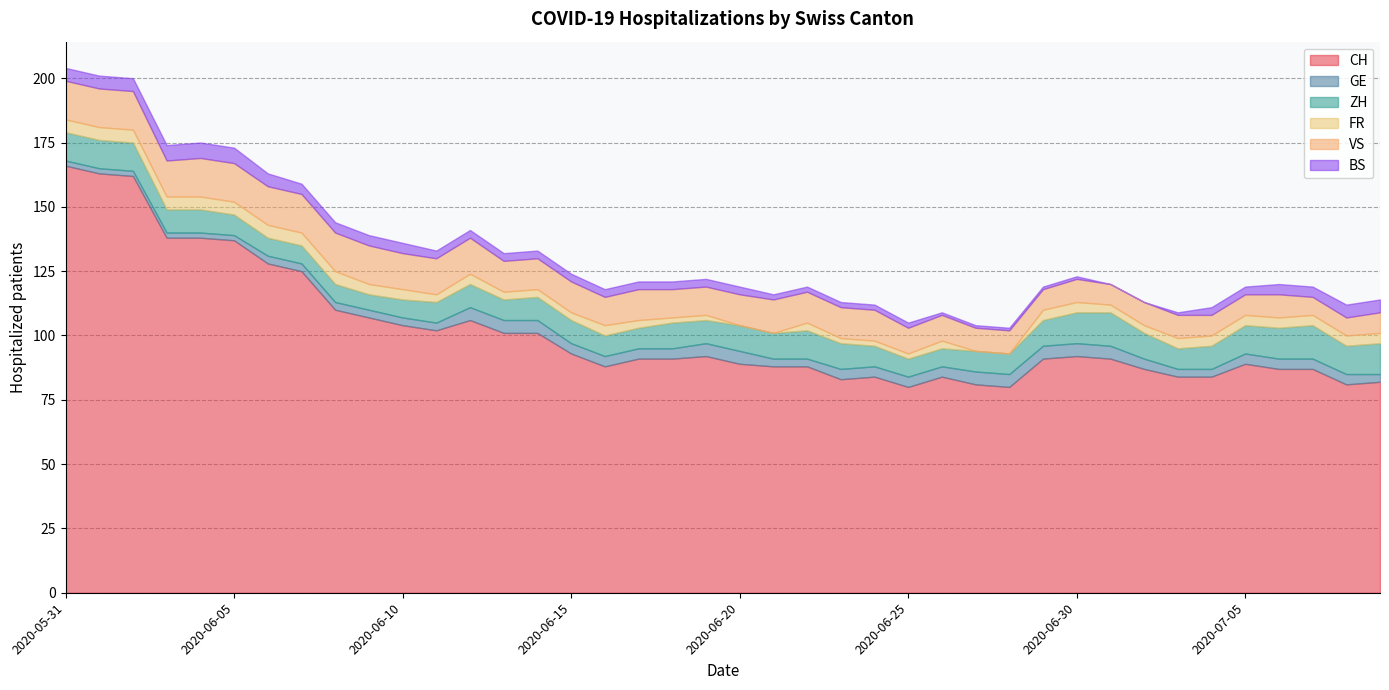

Reading left to right, extract all data points from this chart.

CH: 2020-05-31=166	2020-06-01=163	2020-06-02=162	2020-06-03=138	2020-06-04=138	2020-06-05=137	2020-06-06=128	2020-06-07=125	2020-06-08=110	2020-06-09=107	2020-06-10=104	2020-06-11=102	2020-06-12=106	2020-06-13=101	2020-06-14=101	2020-06-15=93	2020-06-16=88	2020-06-17=91	2020-06-18=91	2020-06-19=92	2020-06-20=89	2020-06-21=88	2020-06-22=88	2020-06-23=83	2020-06-24=84	2020-06-25=80	2020-06-26=84	2020-06-27=81	2020-06-28=80	2020-06-29=91	2020-06-30=92	2020-07-01=91	2020-07-02=87	2020-07-03=84	2020-07-04=84	2020-07-05=89	2020-07-06=87	2020-07-07=87	2020-07-08=81	2020-07-09=82
GE: 2020-05-31=2	2020-06-01=2	2020-06-02=2	2020-06-03=2	2020-06-04=2	2020-06-05=2	2020-06-06=3	2020-06-07=3	2020-06-08=3	2020-06-09=3	2020-06-10=3	2020-06-11=3	2020-06-12=5	2020-06-13=5	2020-06-14=5	2020-06-15=4	2020-06-16=4	2020-06-17=4	2020-06-18=4	2020-06-19=5	2020-06-20=5	2020-06-21=3	2020-06-22=3	2020-06-23=4	2020-06-24=4	2020-06-25=4	2020-06-26=4	2020-06-27=5	2020-06-28=5	2020-06-29=5	2020-06-30=5	2020-07-01=5	2020-07-02=4	2020-07-03=3	2020-07-04=3	2020-07-05=4	2020-07-06=4	2020-07-07=4	2020-07-08=4	2020-07-09=3
ZH: 2020-05-31=11	2020-06-01=11	2020-06-02=11	2020-06-03=9	2020-06-04=9	2020-06-05=8	2020-06-06=7	2020-06-07=7	2020-06-08=7	2020-06-09=6	2020-06-10=7	2020-06-11=8	2020-06-12=9	2020-06-13=8	2020-06-14=9	2020-06-15=9	2020-06-16=8	2020-06-17=8	2020-06-18=10	2020-06-19=9	2020-06-20=10	2020-06-21=10	2020-06-22=11	2020-06-23=10	2020-06-24=8	2020-06-25=7	2020-06-26=7	2020-06-27=8	2020-06-28=8	2020-06-29=10	2020-06-30=12	2020-07-01=13	2020-07-02=10	2020-07-03=8	2020-07-04=9	2020-07-05=11	2020-07-06=12	2020-07-07=13	2020-07-08=11	2020-07-09=12
FR: 2020-05-31=5	2020-06-01=5	2020-06-02=5	2020-06-03=5	2020-06-04=5	2020-06-05=5	2020-06-06=5	2020-06-07=5	2020-06-08=5	2020-06-09=4	2020-06-10=4	2020-06-11=3	2020-06-12=4	2020-06-13=3	2020-06-14=3	2020-06-15=3	2020-06-16=4	2020-06-17=3	2020-06-18=2	2020-06-19=2	2020-06-20=0	2020-06-21=0	2020-06-22=3	2020-06-23=2	2020-06-24=2	2020-06-25=2	2020-06-26=3	2020-06-27=0	2020-06-28=0	2020-06-29=4	2020-06-30=4	2020-07-01=3	2020-07-02=3	2020-07-03=4	2020-07-04=4	2020-07-05=4	2020-07-06=4	2020-07-07=4	2020-07-08=4	2020-07-09=4
VS: 2020-05-31=15	2020-06-01=15	2020-06-02=15	2020-06-03=14	2020-06-04=15	2020-06-05=15	2020-06-06=15	2020-06-07=15	2020-06-08=15	2020-06-09=15	2020-06-10=14	2020-06-11=14	2020-06-12=14	2020-06-13=12	2020-06-14=12	2020-06-15=12	2020-06-16=11	2020-06-17=12	2020-06-18=11	2020-06-19=11	2020-06-20=12	2020-06-21=13	2020-06-22=12	2020-06-23=12	2020-06-24=12	2020-06-25=10	2020-06-26=10	2020-06-27=9	2020-06-28=9	2020-06-29=8	2020-06-30=9	2020-07-01=8	2020-07-02=9	2020-07-03=9	2020-07-04=8	2020-07-05=8	2020-07-06=9	2020-07-07=7	2020-07-08=7	2020-07-09=8
BS: 2020-05-31=5	2020-06-01=5	2020-06-02=5	2020-06-03=6	2020-06-04=6	2020-06-05=6	2020-06-06=5	2020-06-07=4	2020-06-08=4	2020-06-09=4	2020-06-10=4	2020-06-11=3	2020-06-12=3	2020-06-13=3	2020-06-14=3	2020-06-15=3	2020-06-16=3	2020-06-17=3	2020-06-18=3	2020-06-19=3	2020-06-20=3	2020-06-21=2	2020-06-22=2	2020-06-23=2	2020-06-24=2	2020-06-25=2	2020-06-26=1	2020-06-27=1	2020-06-28=1	2020-06-29=1	2020-06-30=1	2020-07-01=0	2020-07-02=0	2020-07-03=1	2020-07-04=3	2020-07-05=3	2020-07-06=4	2020-07-07=4	2020-07-08=5	2020-07-09=5